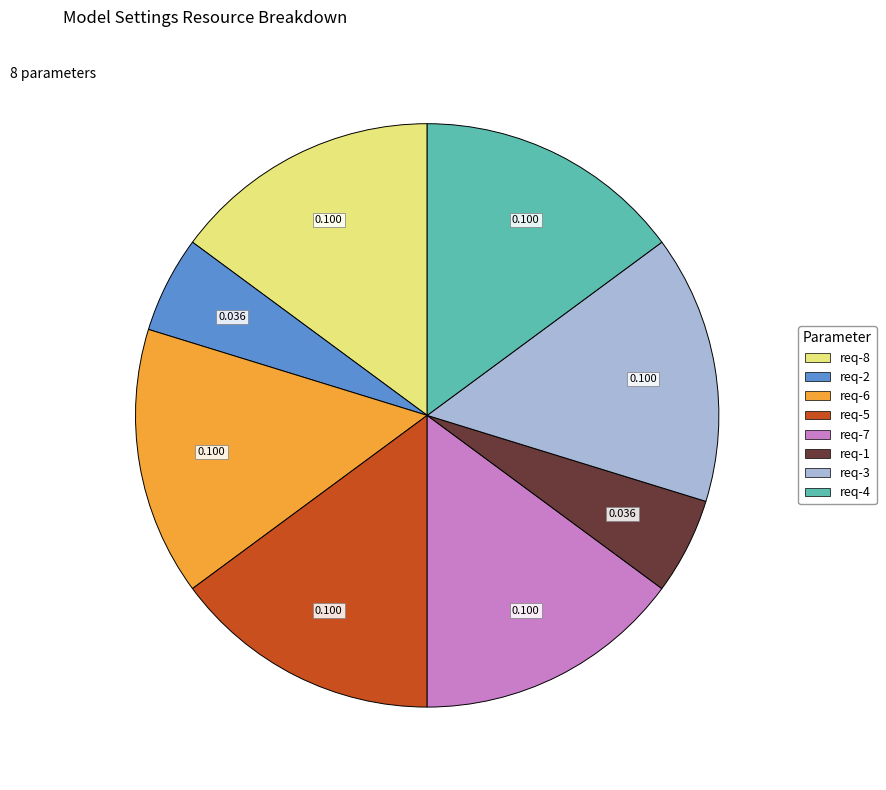

Do req-3 and req-7 together represent more than half of the pie?

No